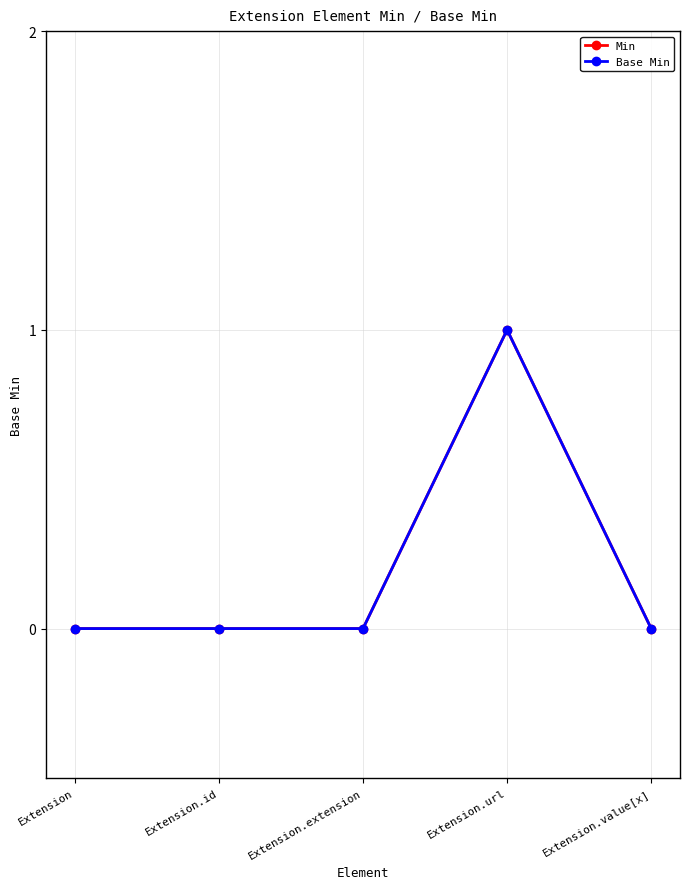

Is this an area chart (filled region under the line)?

No